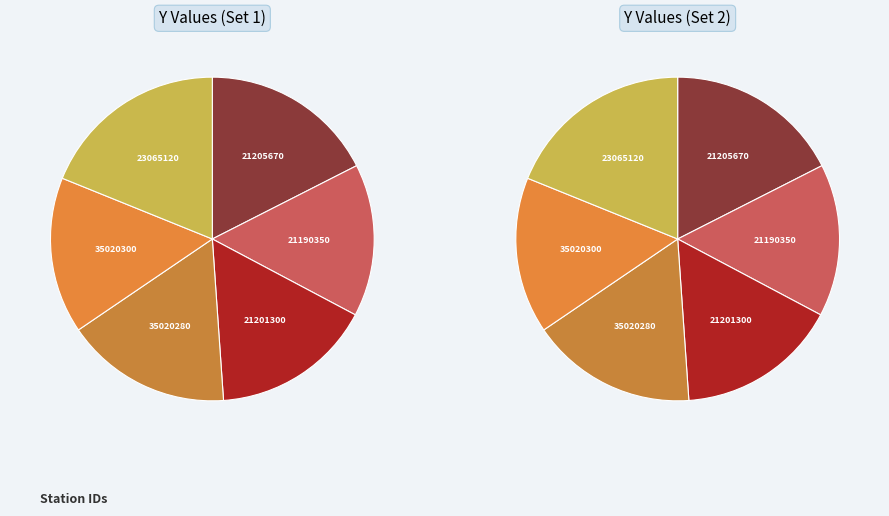

The 5 slice represents 12% of the pie. True or false?

False